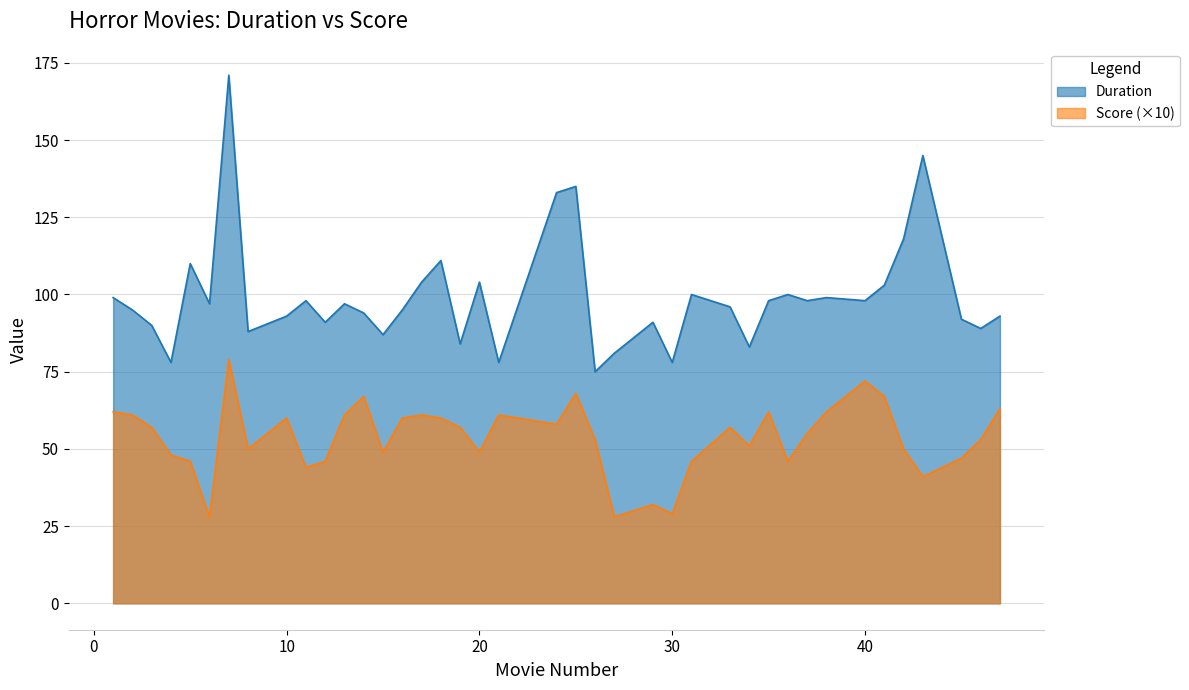

What is the value of the Score point at the 27th from the left?

46